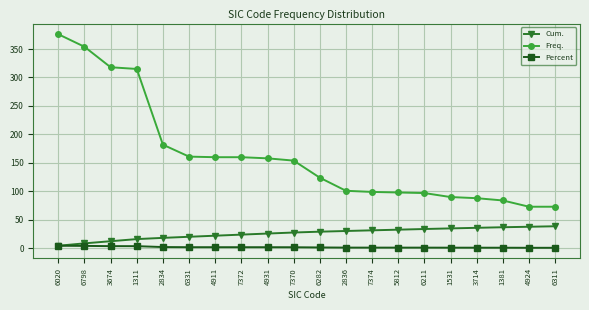

Does the chart have visible grid lines?

Yes